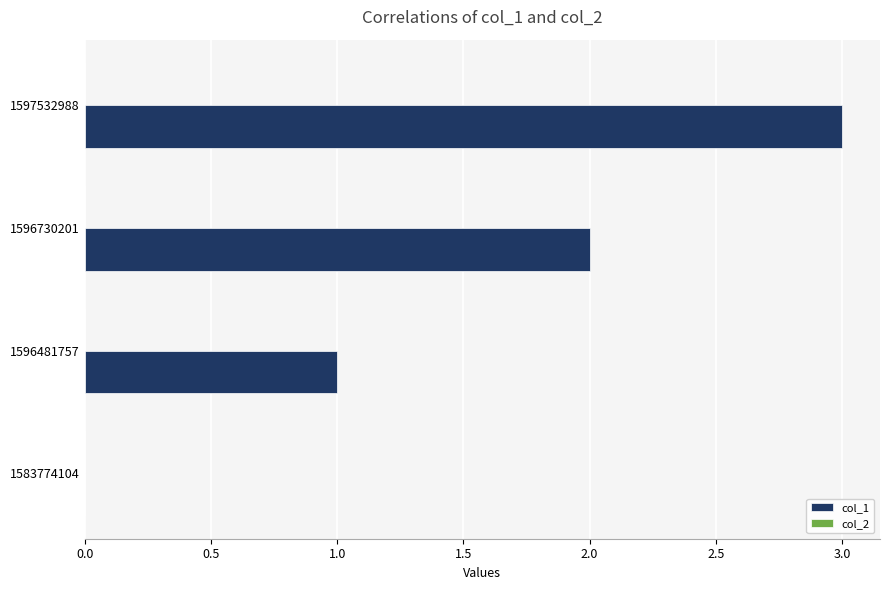

The chart shows a value of 2 at 1596730201. True or false?

True